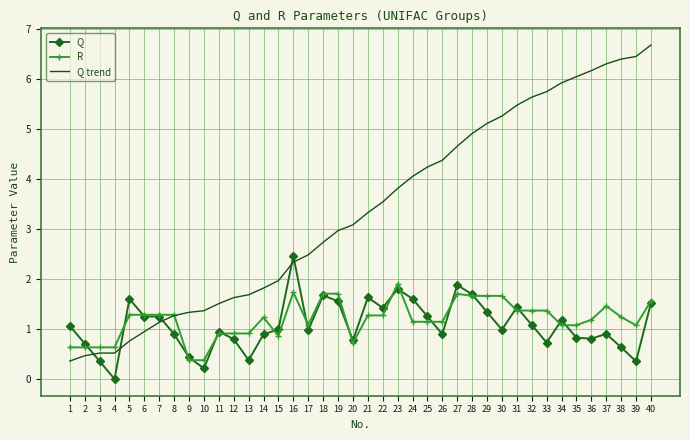

The Q trend series shows 9.0 at 39. True or false?

False